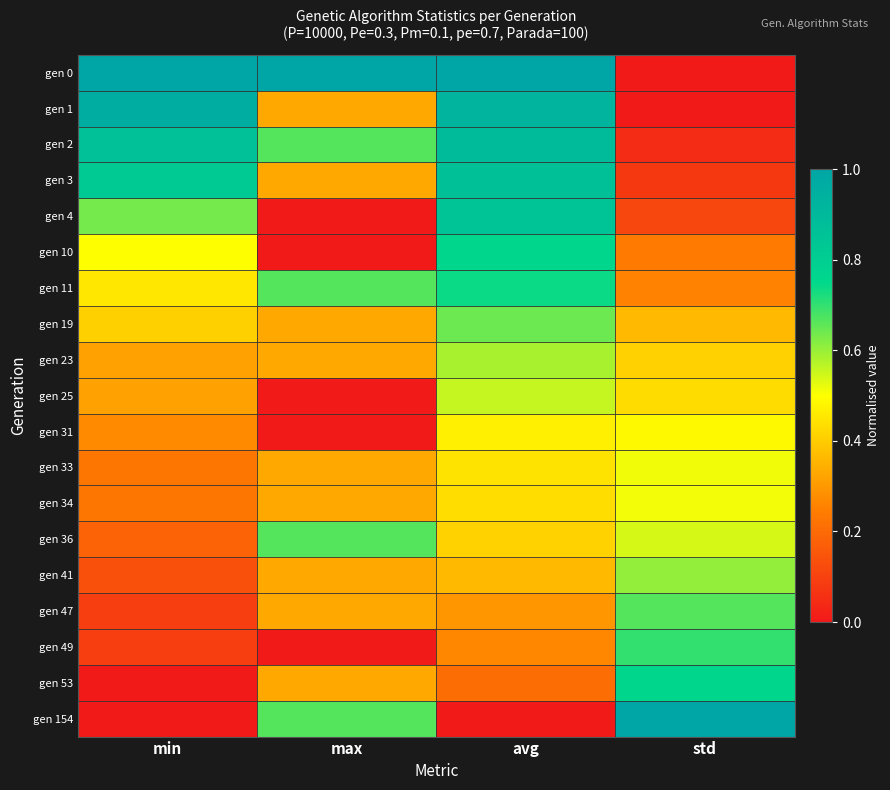

What is the total value across all series at min?

7.5